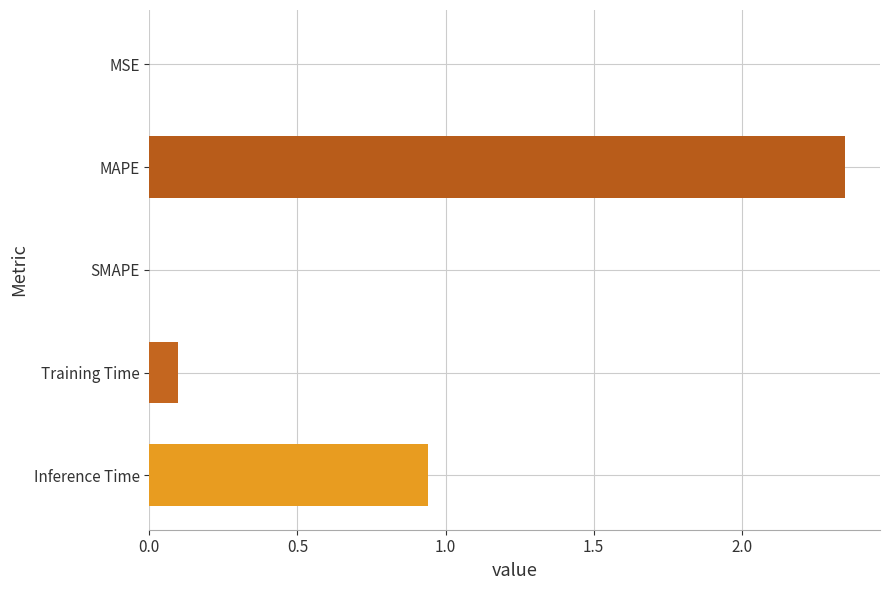

What is the sum of all values?

3.4